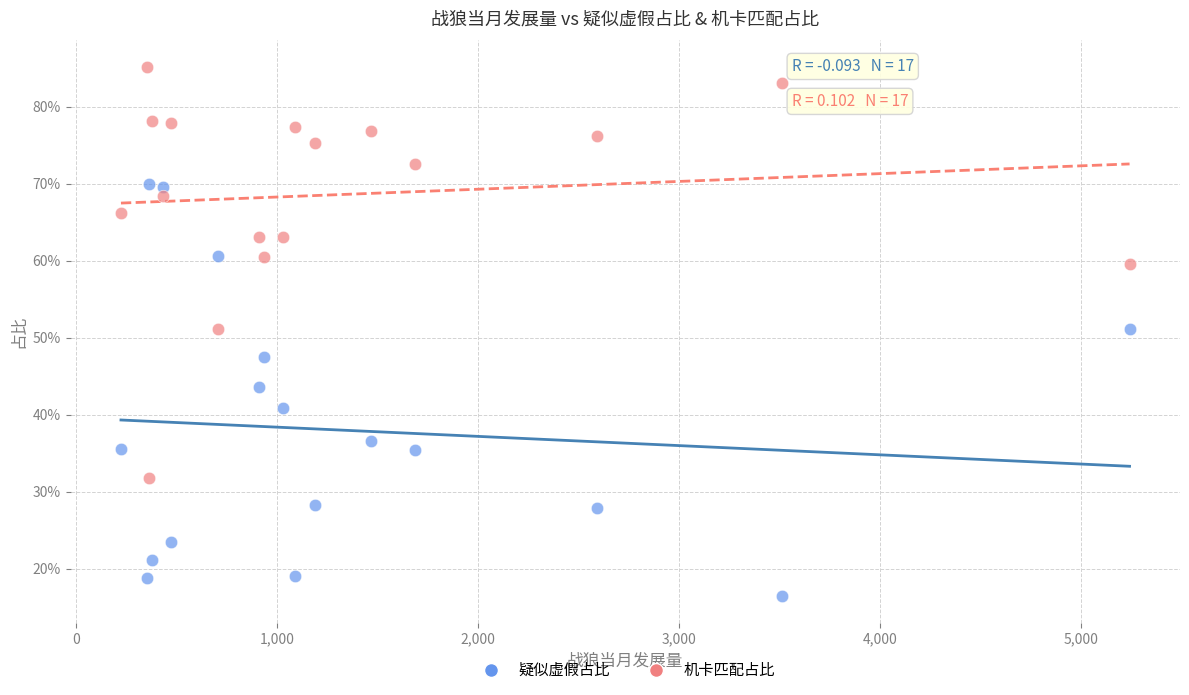

What are all the series names shown in the legend?

疑似虚假占比, 机卡匹配占比